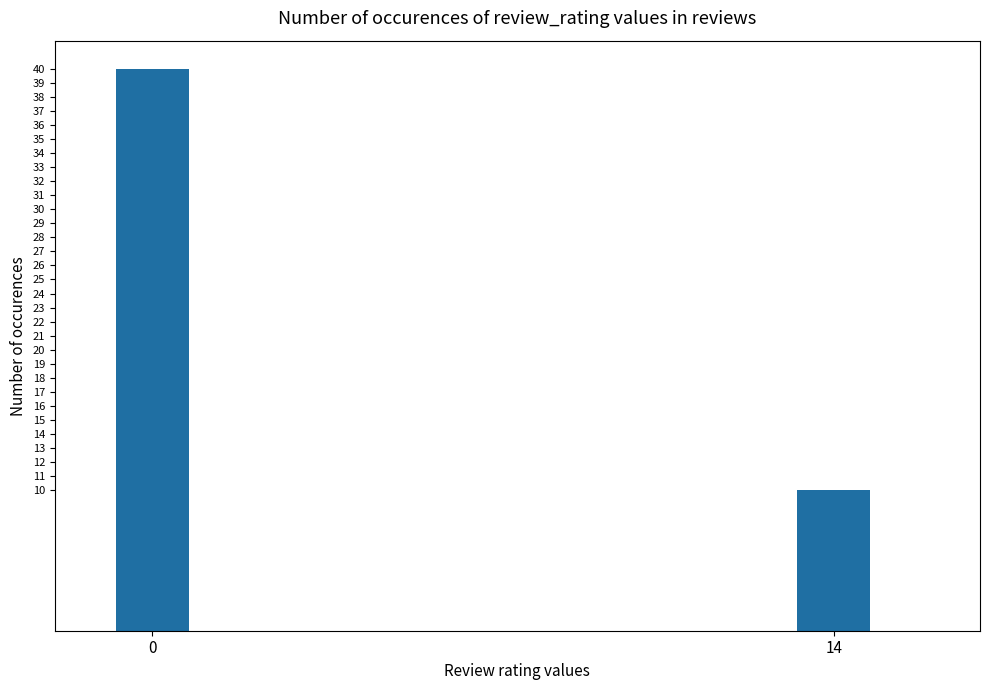

How many values are below 40?

1